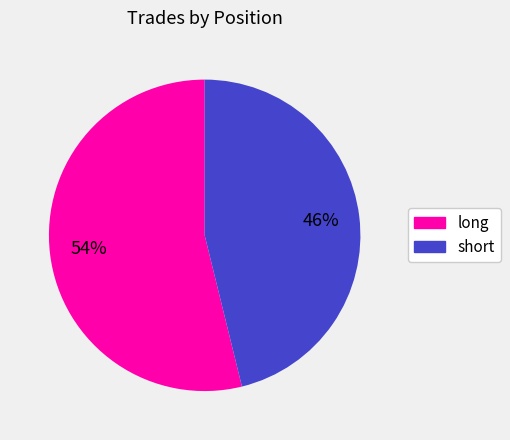

Is it true that short is 54% of the pie?

False